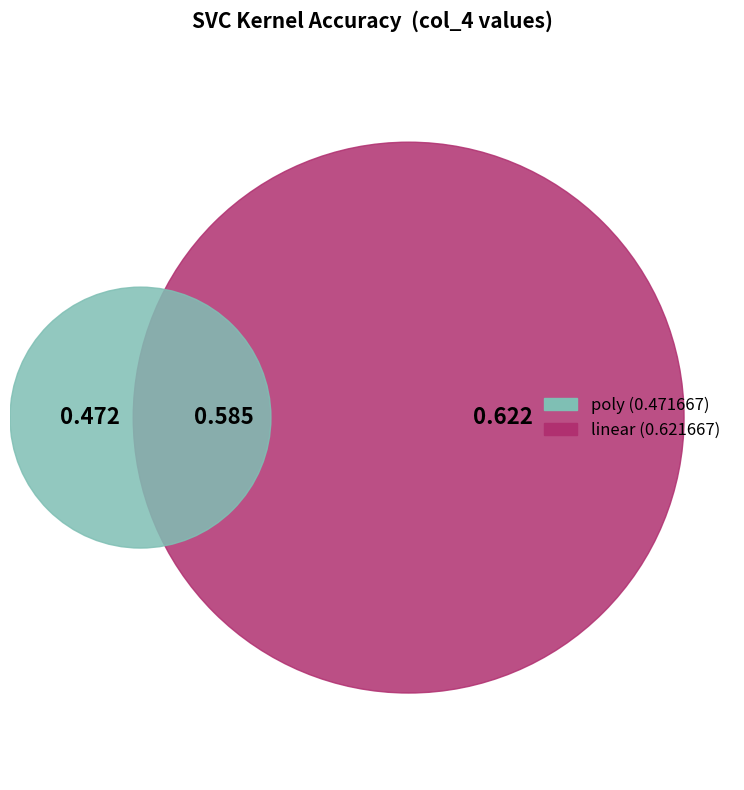

Is rbf the majority of the pie?

No